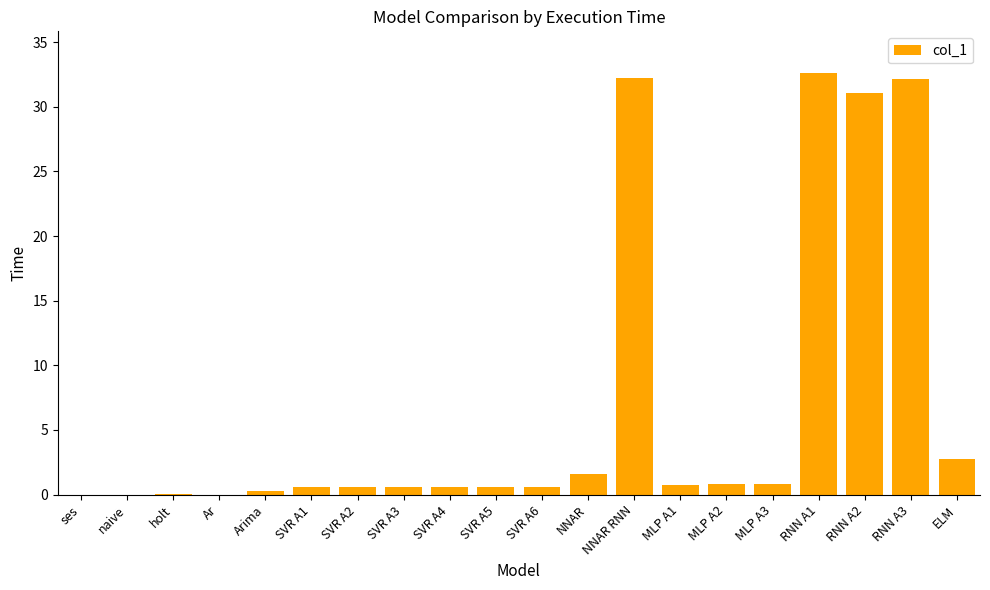

Where is the data nearest to the value 16?

ELM